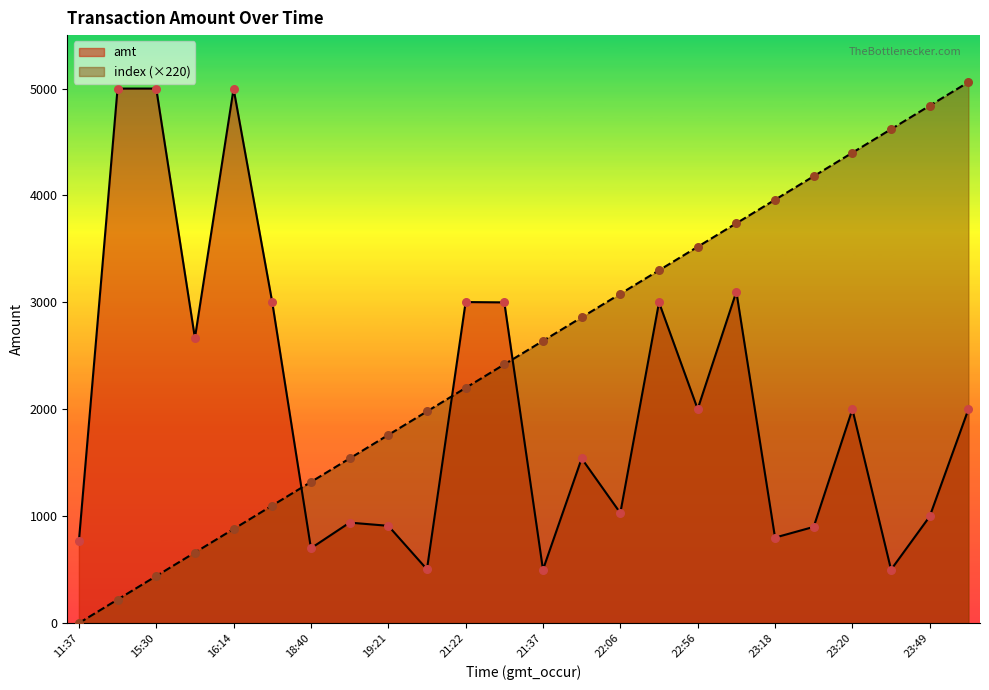

Which series has the widest spread of Y values?

index